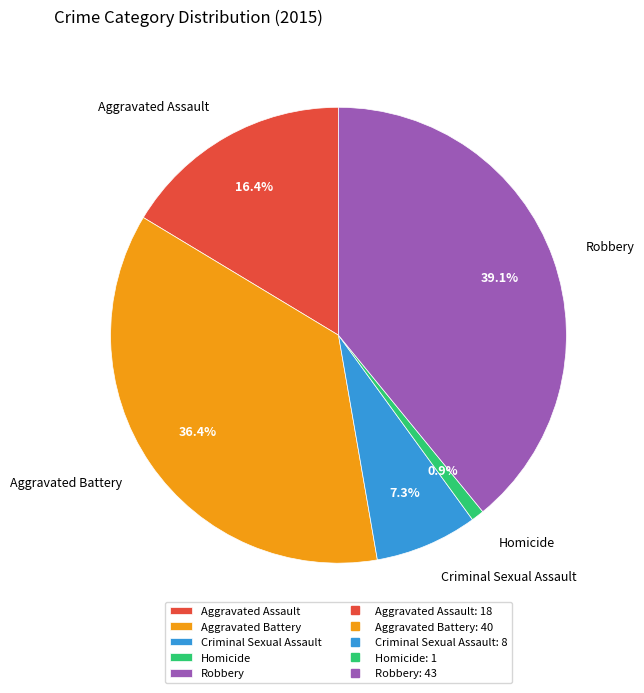

Does Aggravated Assault account for over 50% of the chart?

No